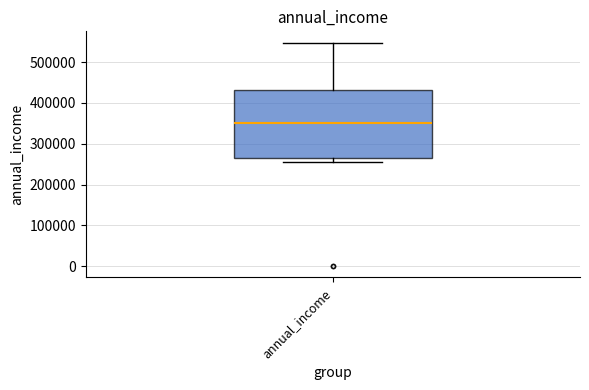

Read this box plot against the y-axis: the position of the median line, the range covered by the box, and the ends of both whiskers. The values are not printed on the chart, so give them approximately, as read against the axis.

median 350000, box 270000 to 430000, whiskers 260000 to 550000